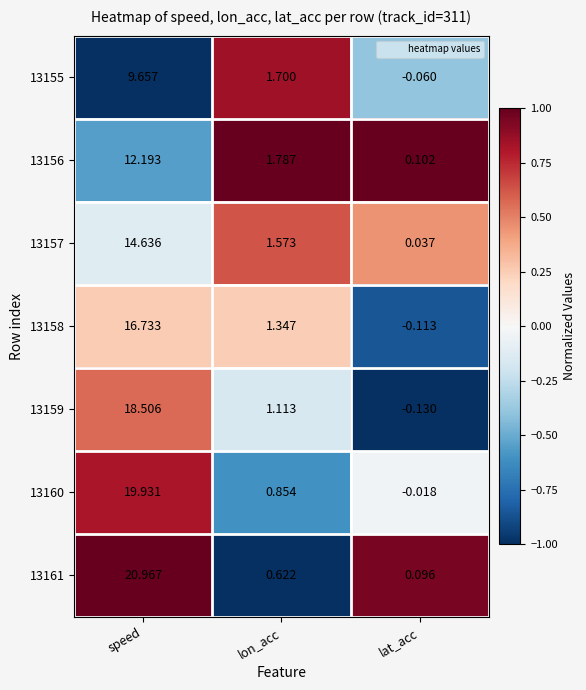

Which category has the lowest value across all series?

lat_acc